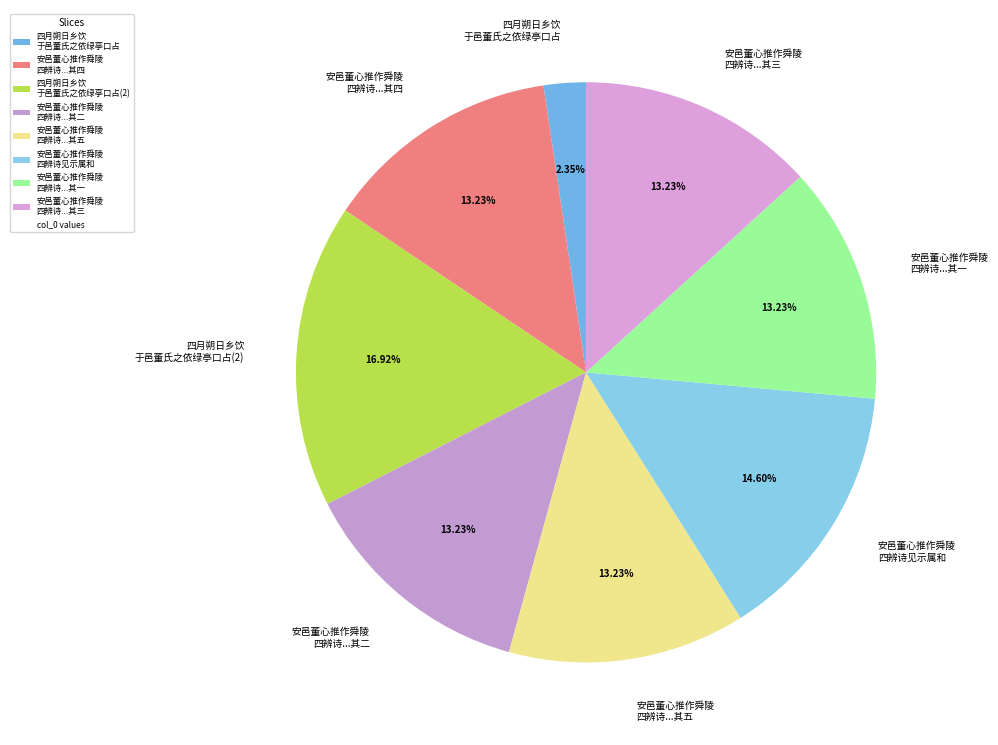

Do 安邑董心推作舜陵 四辨诗...其五 and 四月朔日乡饮 于邑董氏之依绿亭口占(2) together represent more than half of the pie?

No